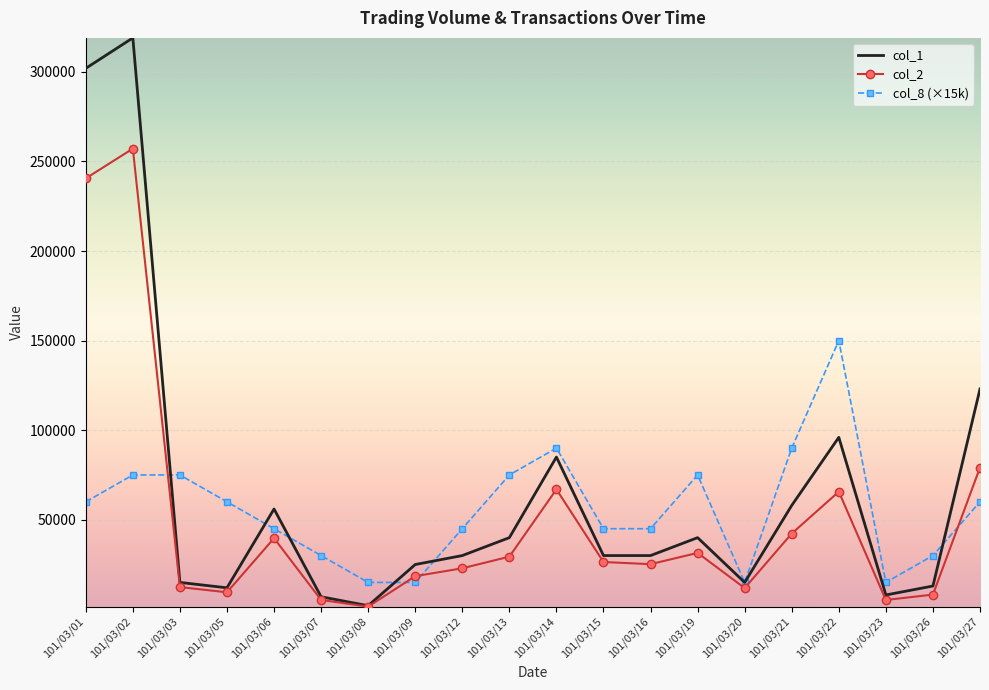

What are all the series names shown in the legend?

col_1, col_2, col_8 (×15k)